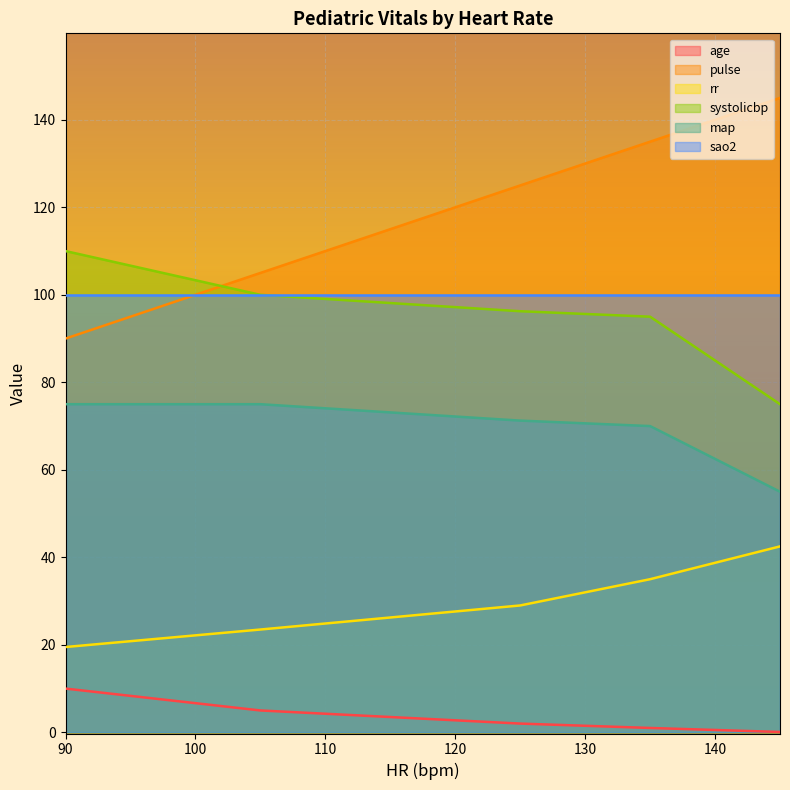

Which series has the widest spread of values?

pulse